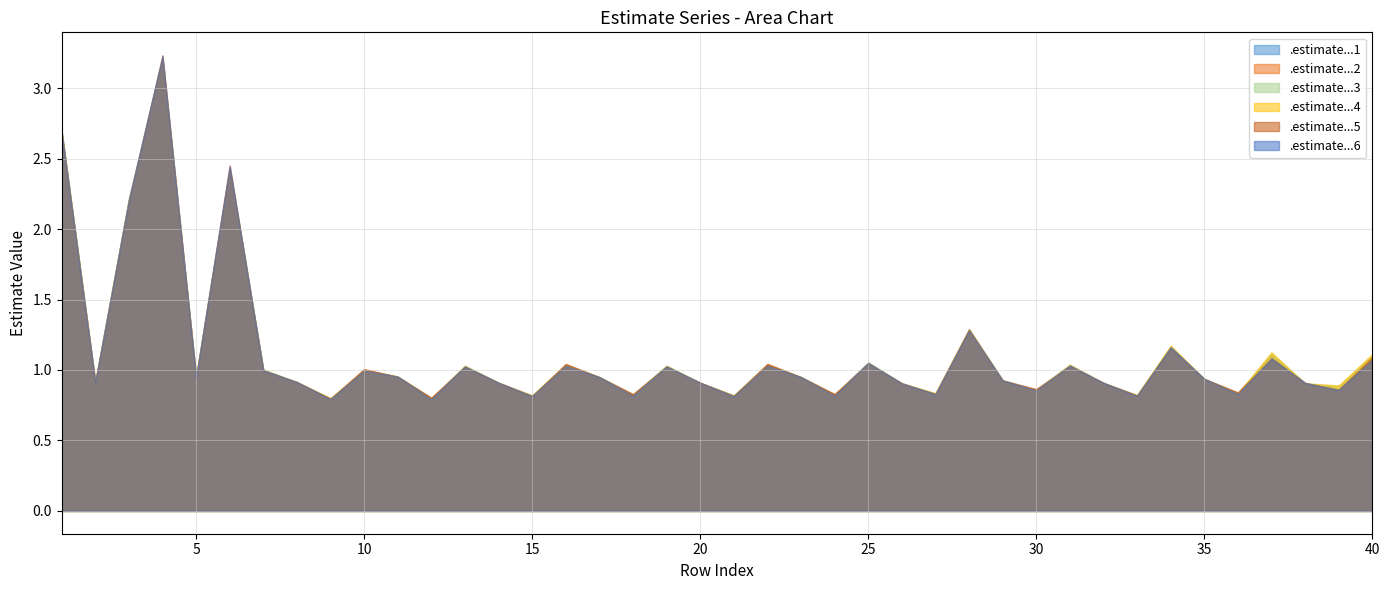

What is the maximum value for .estimate...1?

3.2